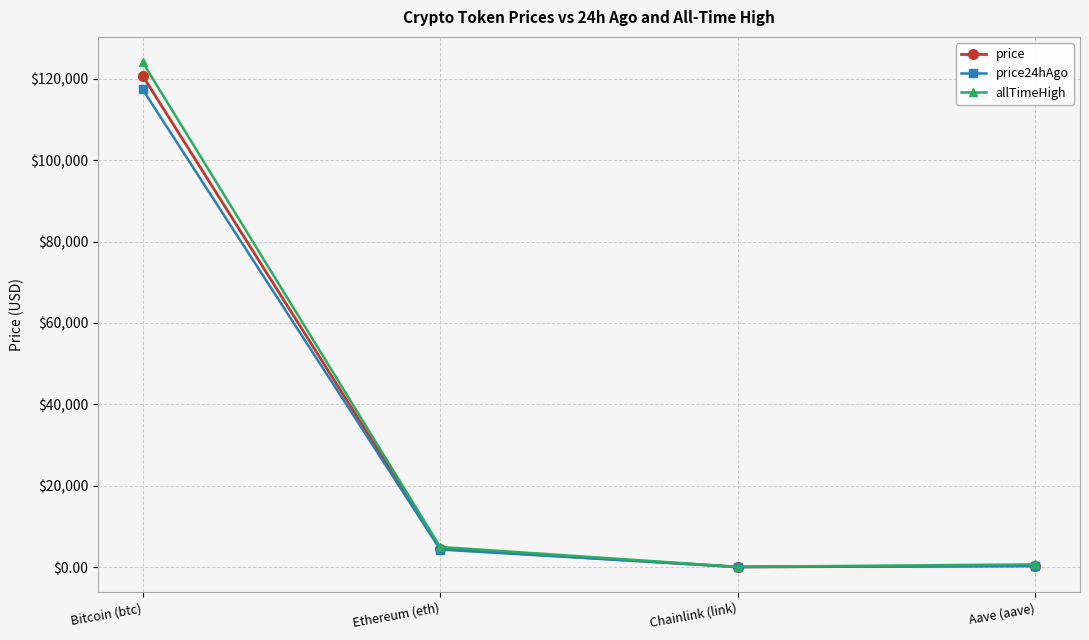

What is the sum of all price24hAgo values?

122052.5